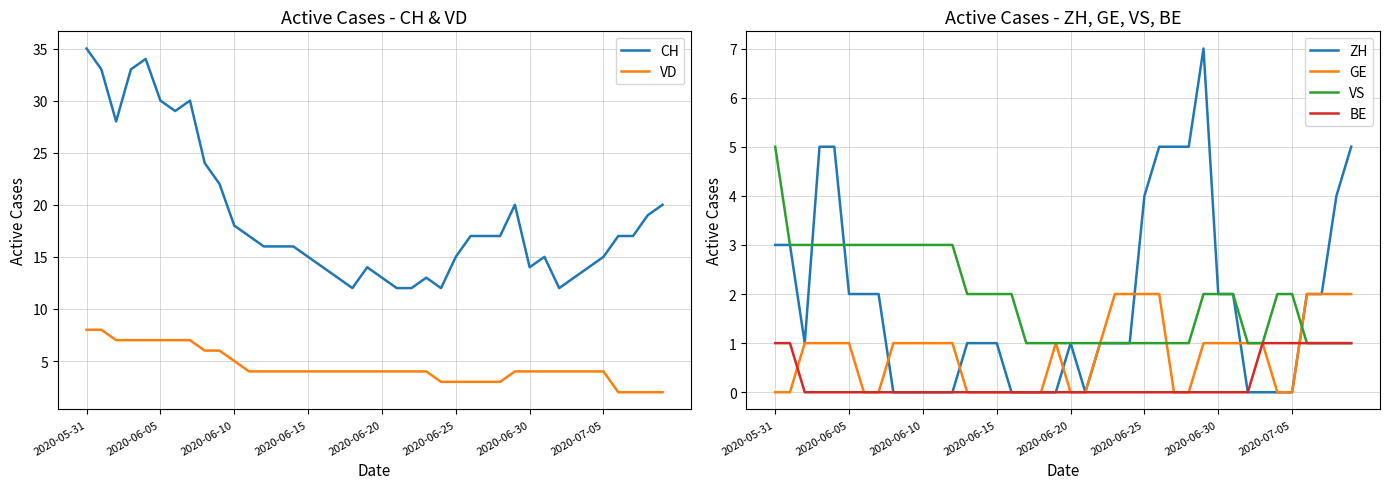

Rank the series at 28 from highest to lowest value.

CH, ZH, VD, VS, GE, BE